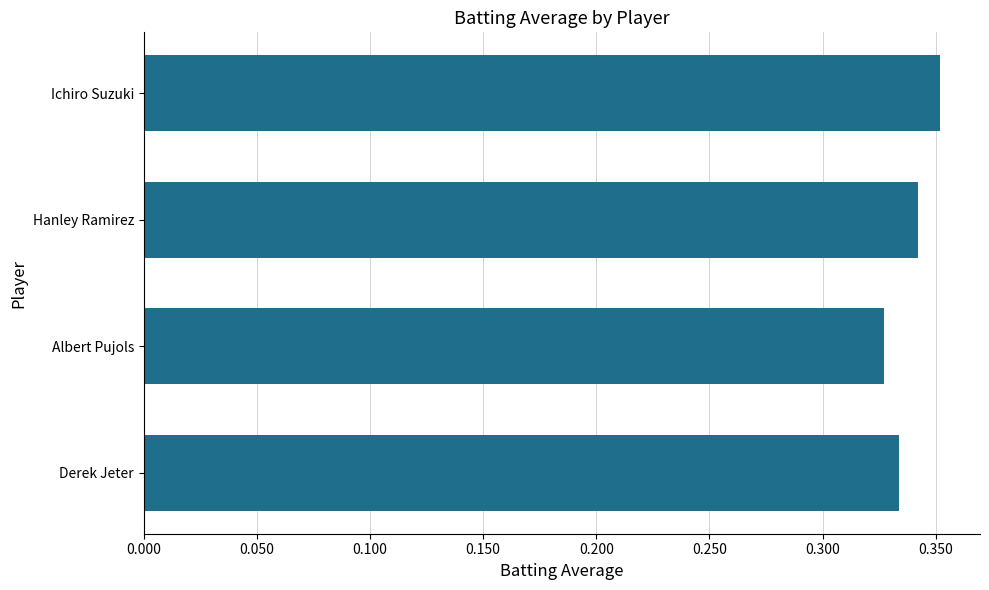

Rank the categories by value from highest to lowest.

Ichiro Suzuki, Hanley Ramirez, Derek Jeter, Albert Pujols